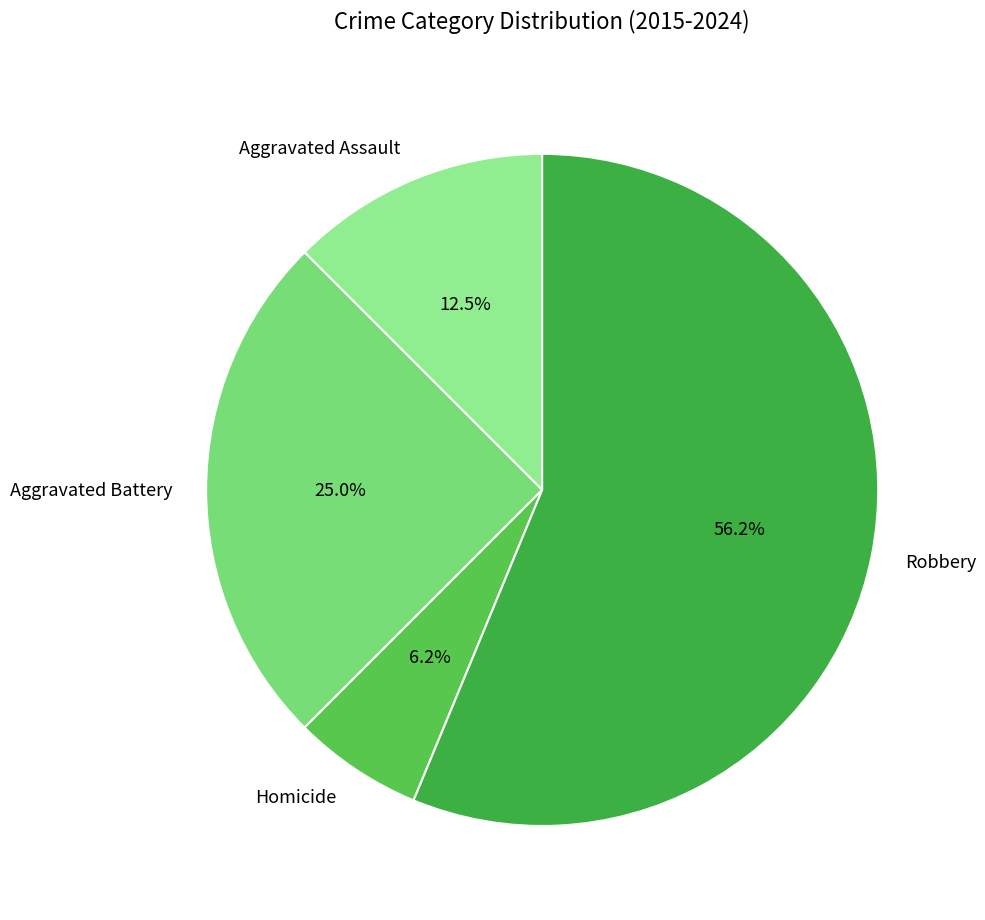

Does any single category account for the majority?

Yes